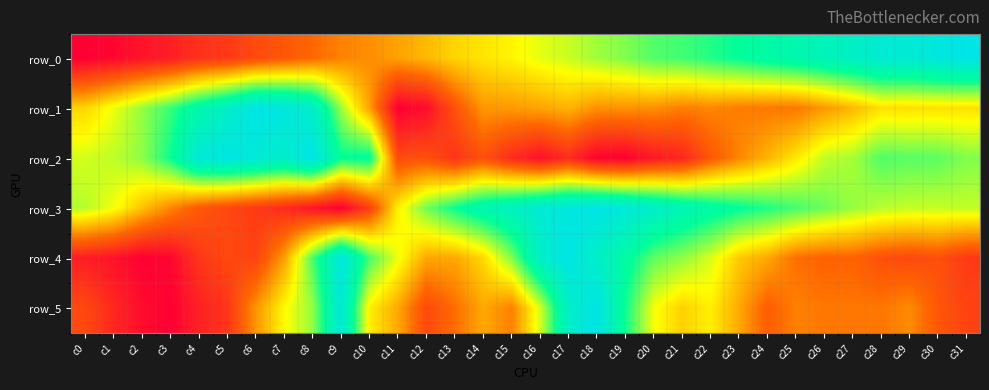

List the labels in order of row_4 value, largest first.

c17, c9, c16, c18, c19, c8, c10, c20, c15, c21, c22, c11, c14, c23, c12, c13, c24, c7, c25, c26, c27, c28, c30, c5, c29, c6, c31, c4, c0, c1, c3, c2